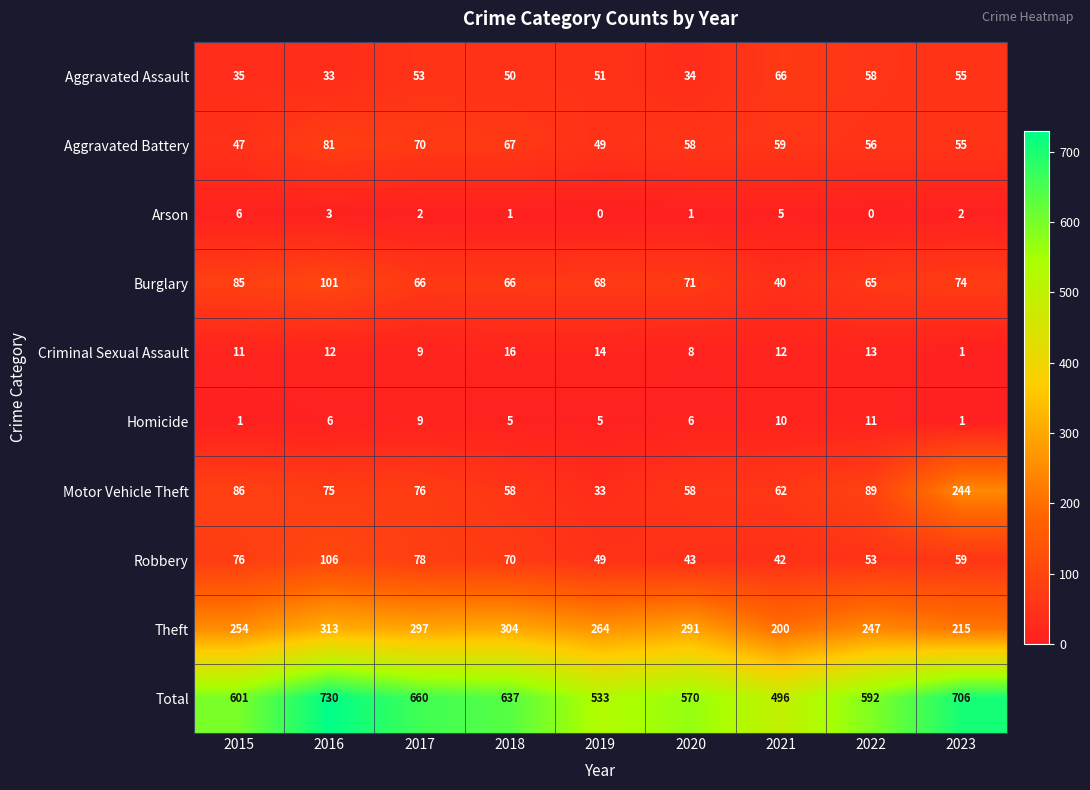

At which label does Aggravated Assault reach its minimum?

2016